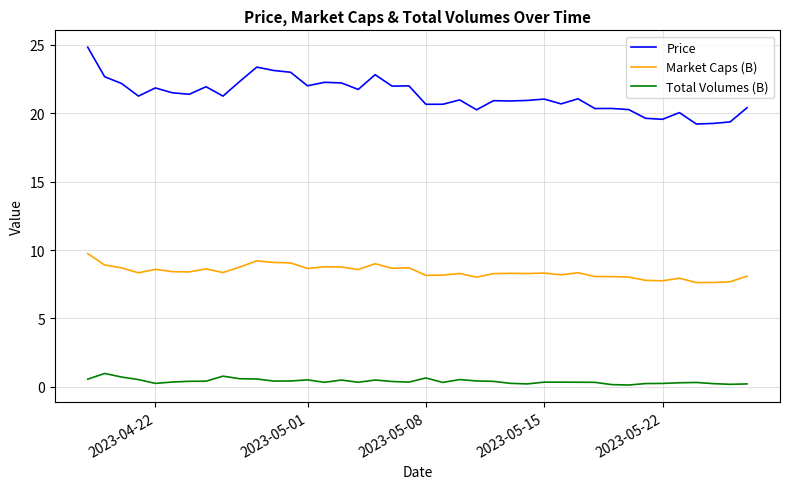

Which series has the largest total across all categories?

Price